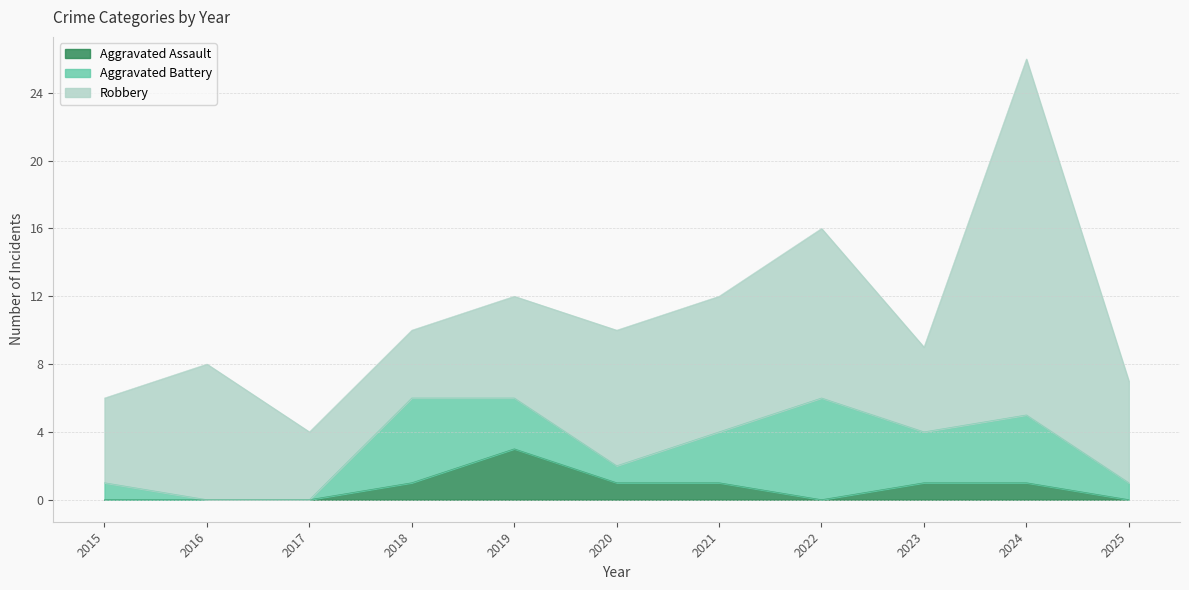

Does the chart display data point markers on the line(s)?

No